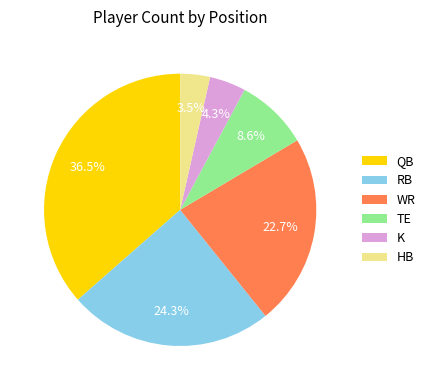

Rank the categories by value from lowest to highest.

HB, K, TE, WR, RB, QB